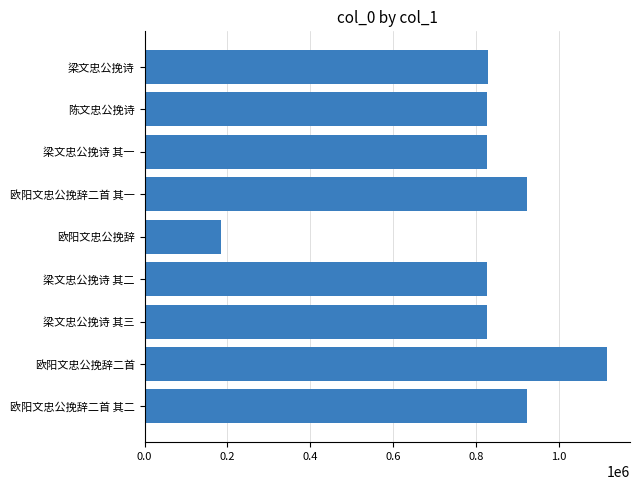

Is it true that the value at 欧阳文忠公挽辞二首 其二 is 411393?

False